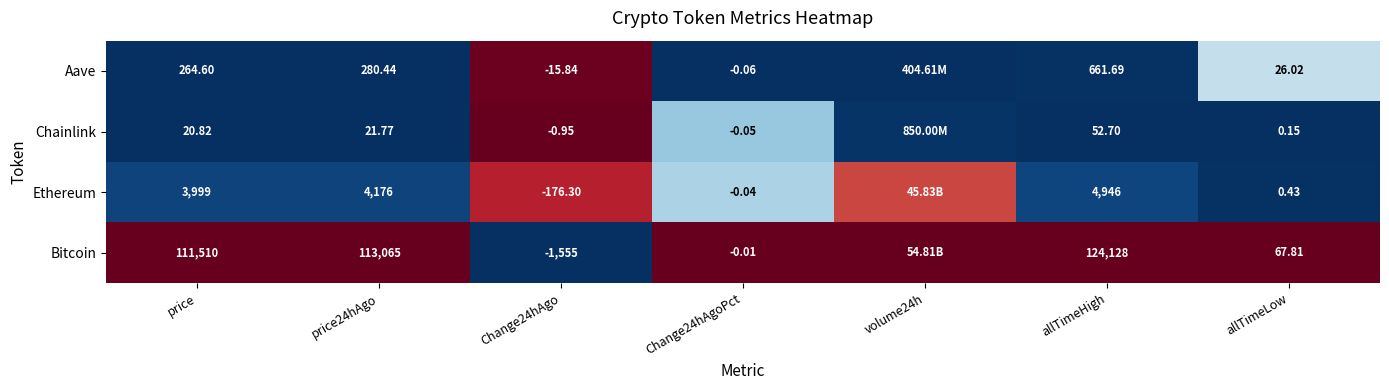

At Change24hAgoPct, list the series in order from largest to smallest.

Bitcoin, Ethereum, Chainlink, Aave